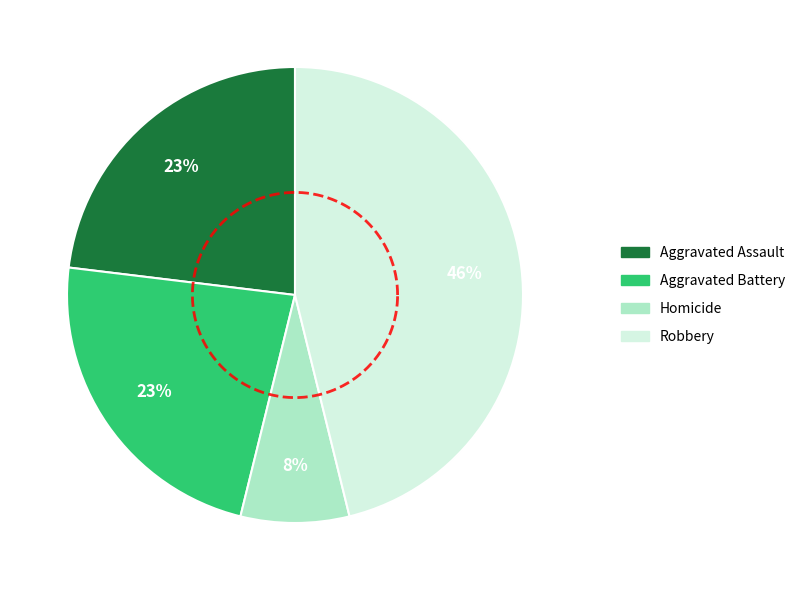

True or false: Robbery accounts for 46% of the total.

True